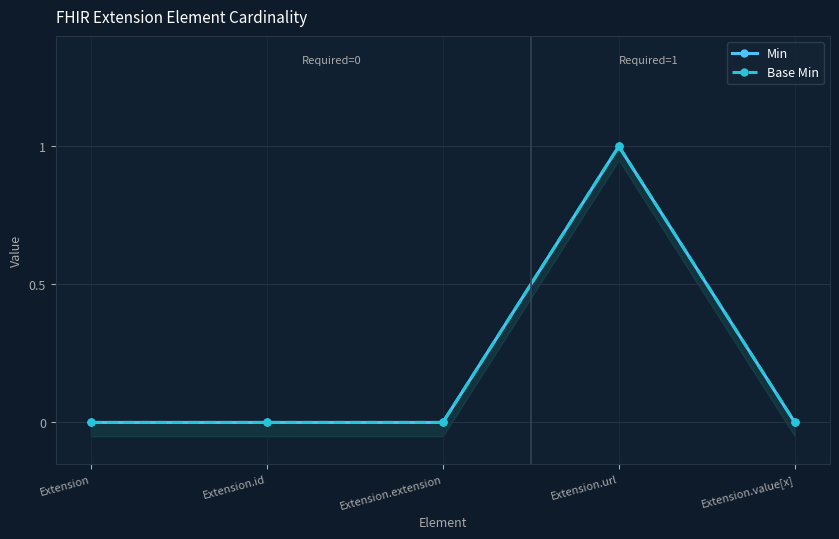

What is the value of the Min point at the 4th from the left?

1